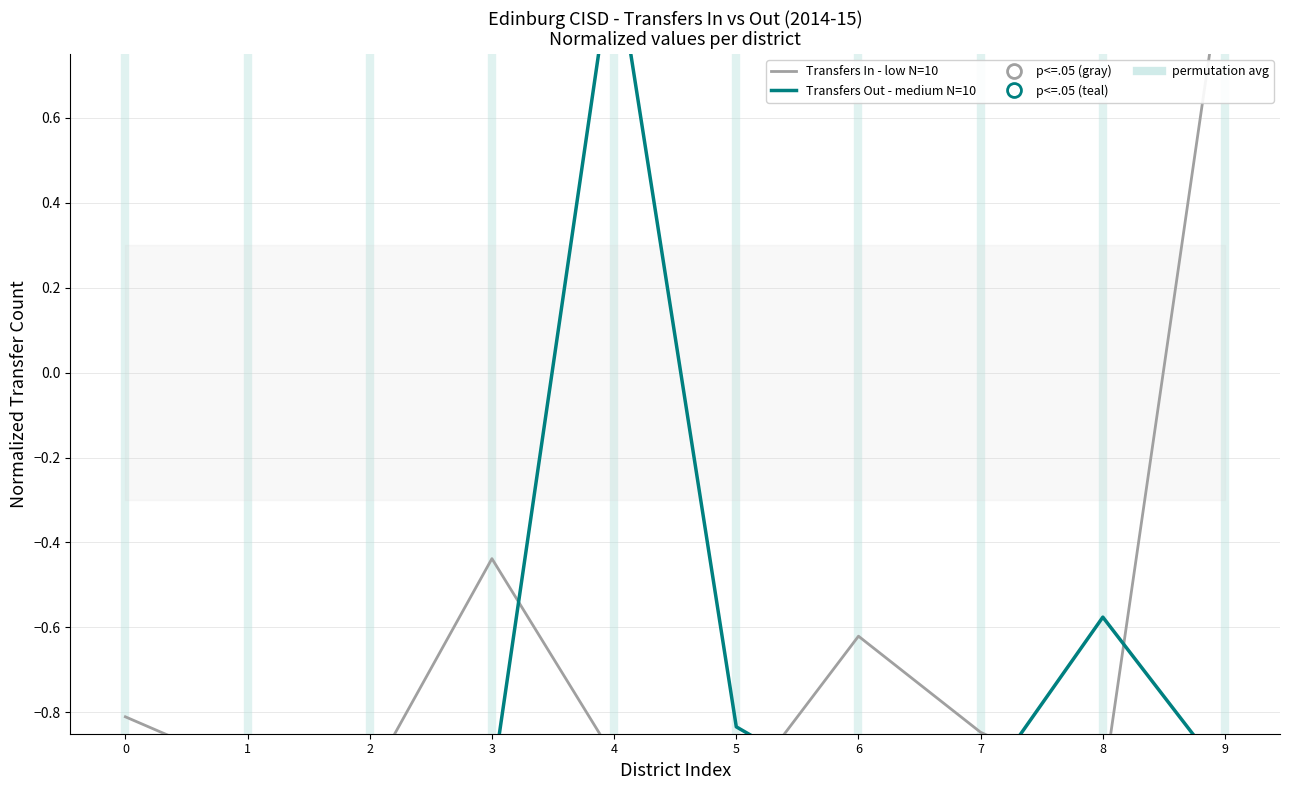

Where does the Transfers Out - medium N=10 series first go above 0?

4